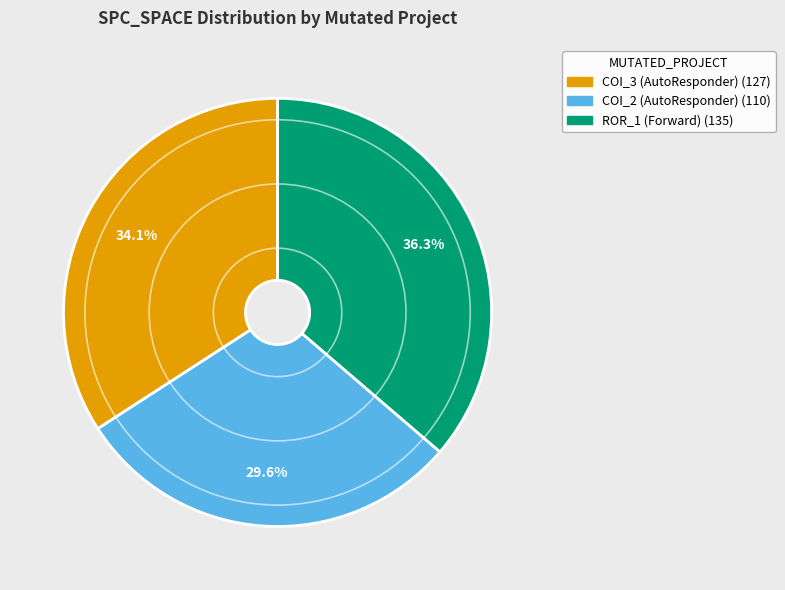

Is there a majority slice in this chart?

No